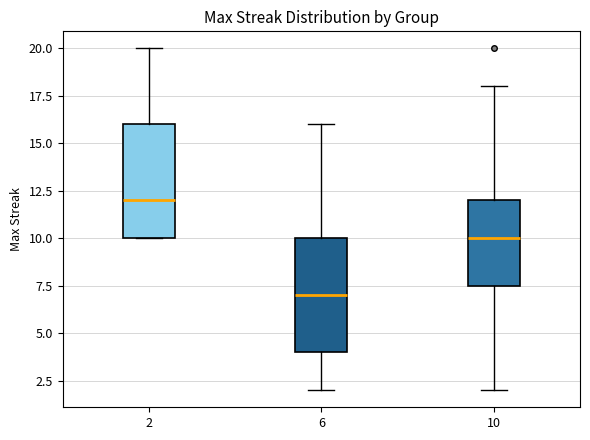

Reading left to right, read every box against the y-axis: the position of its median line, the range the box covers, and the ends of its whiskers. The values are not printed on the chart, so give them approximately, as read against the axis.

2: median 12.0, box 10.0 to 16.0, whiskers 10.0 to 20.0
6: median 7.0, box 4.0 to 10.0, whiskers 2.0 to 16.0
10: median 10.0, box 7.5 to 12.0, whiskers 2.0 to 18.0